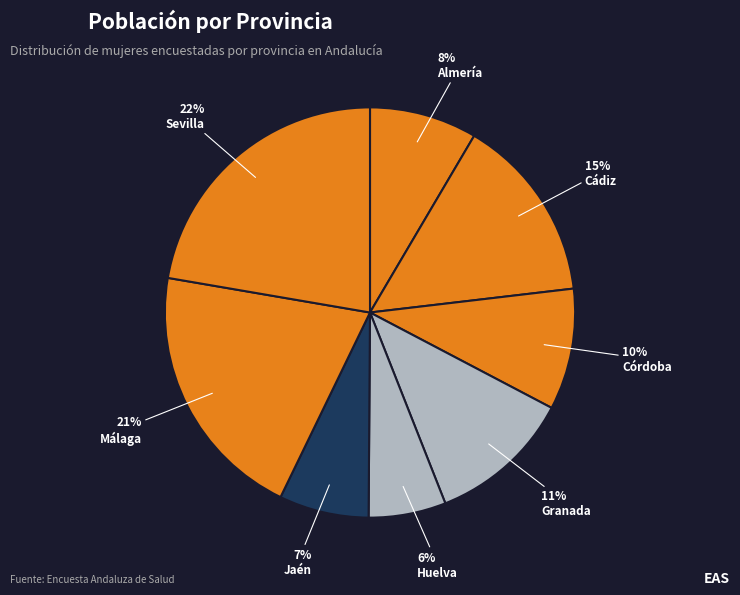

How many slices are in this pie chart?

8